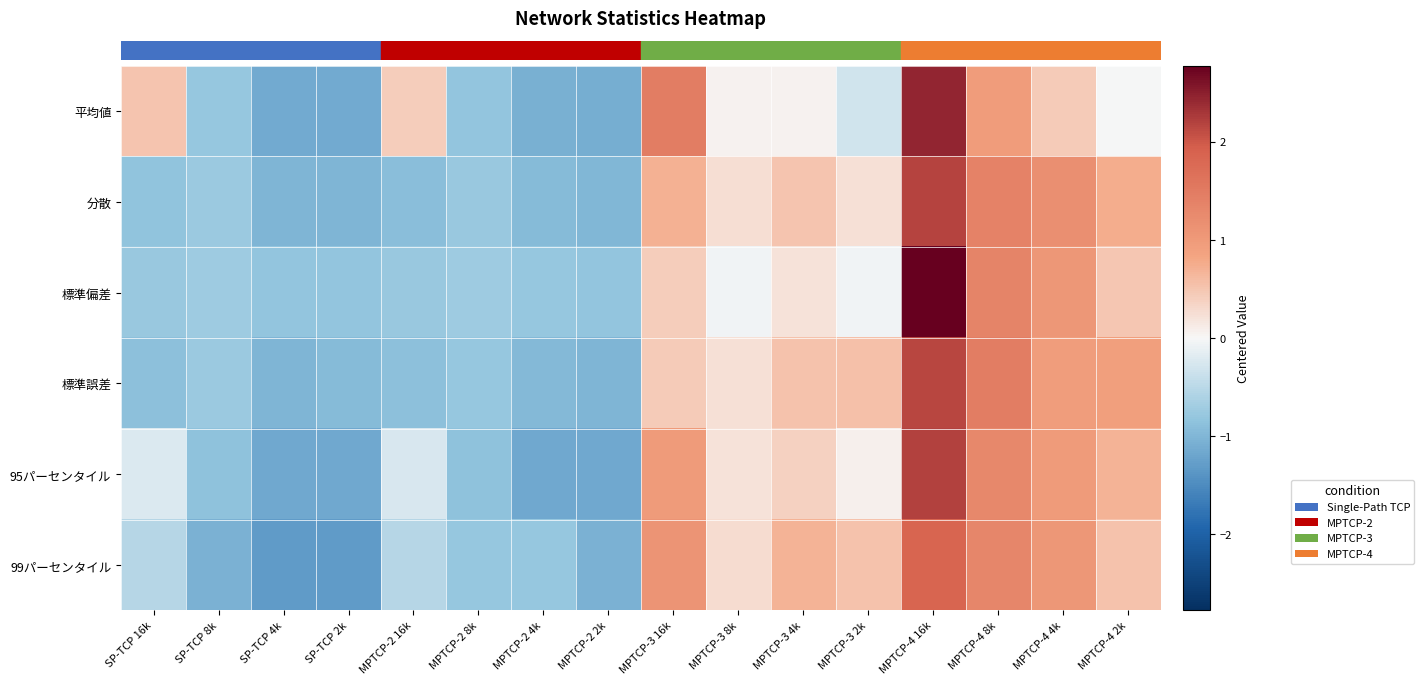

What is the spread (max minus min) of values at MPTCP-2 8k?

0.1